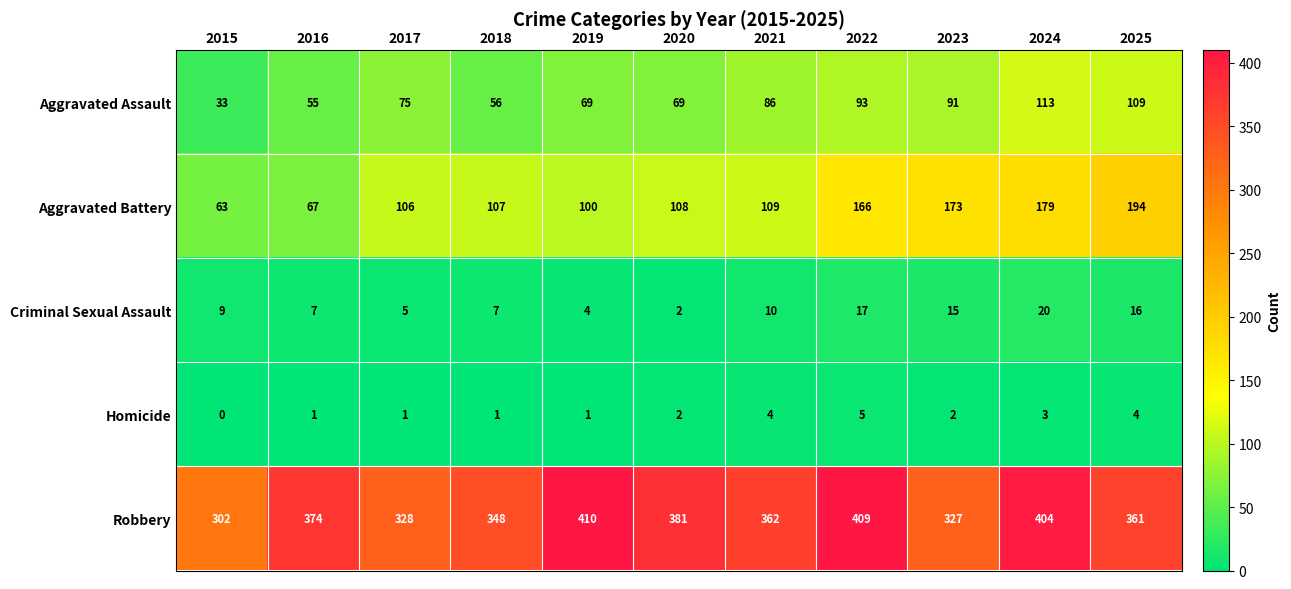

What is the difference between the second highest and minimum values in the Criminal Sexual Assault series?

15